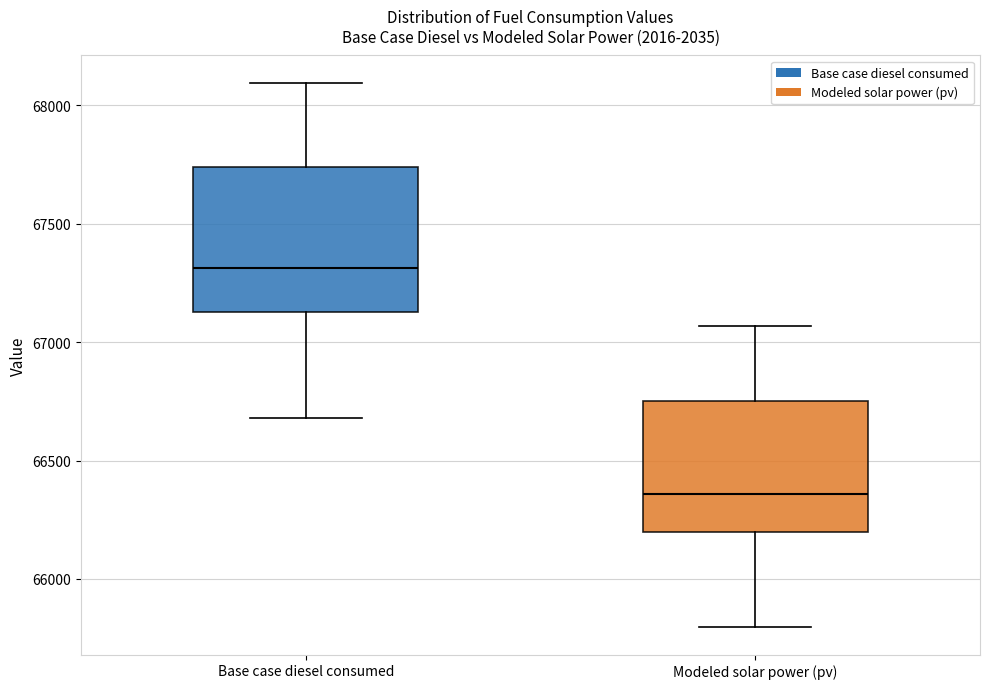

Comparing the boxes themselves (not the whiskers), which one is the tallest?

Base case diesel consumed